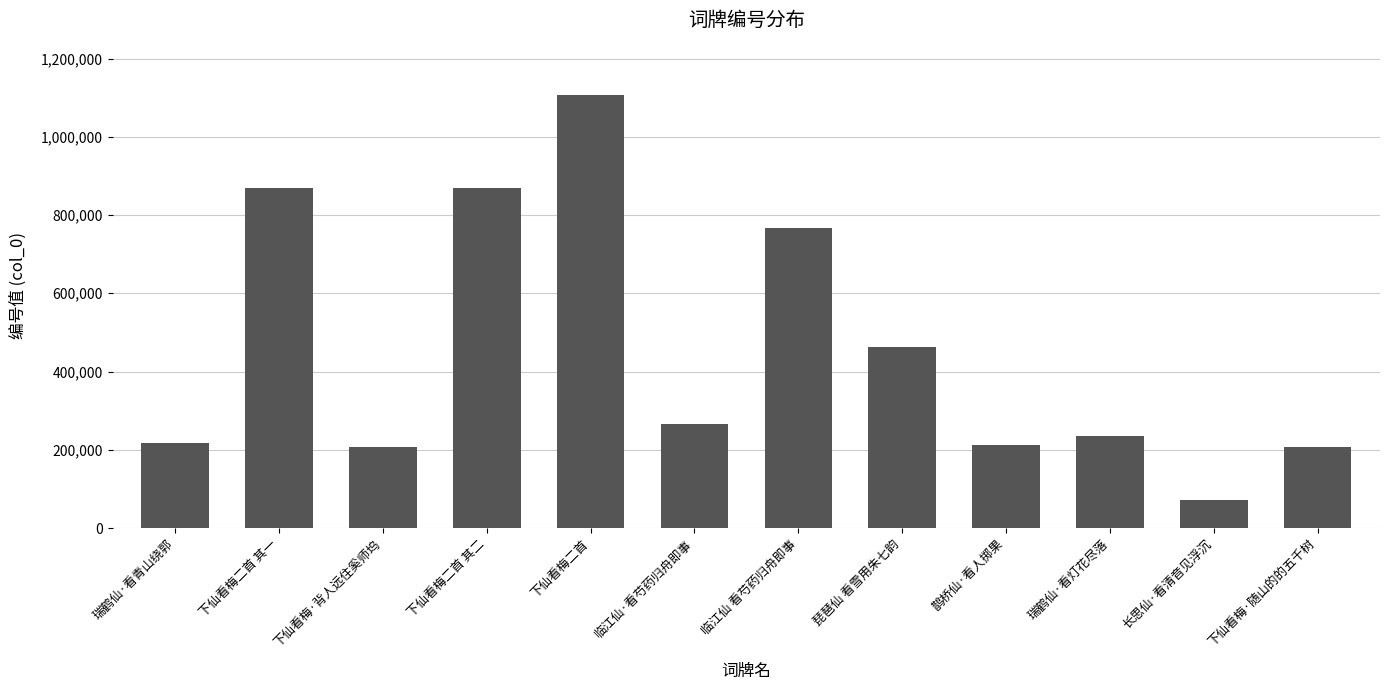

What position from the right is 下仙看梅·背人远住奚师坞?

10